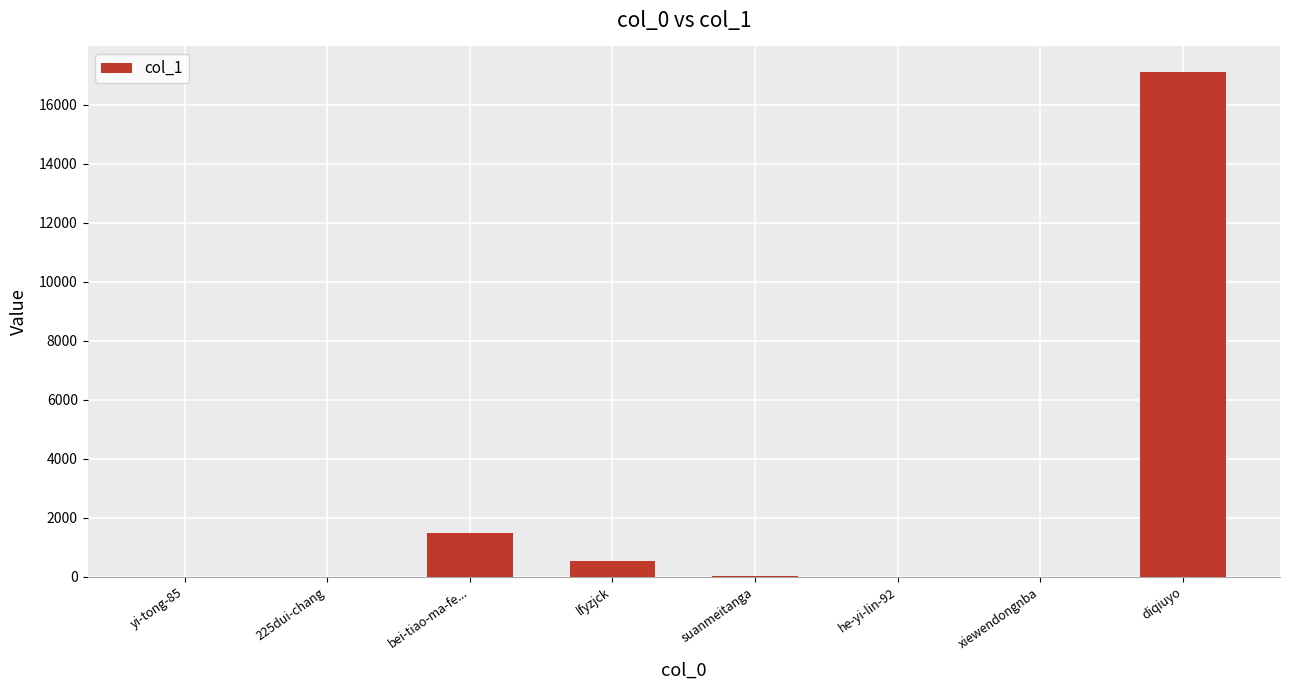

At which category does the chart reach its peak across all series?

diqiuyo